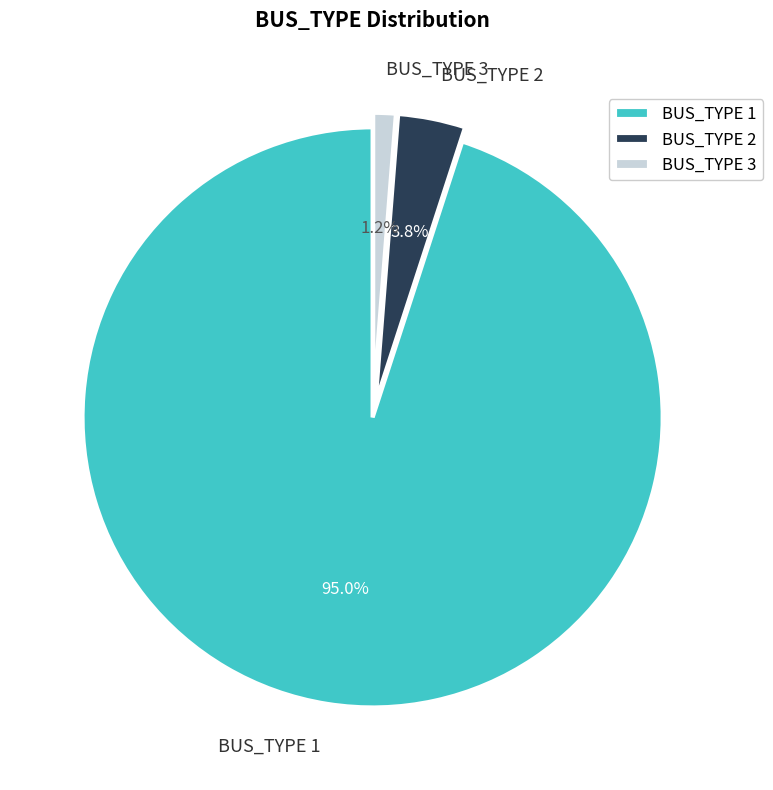

Rank the categories by value from highest to lowest.

BUS_TYPE 1, BUS_TYPE 2, BUS_TYPE 3